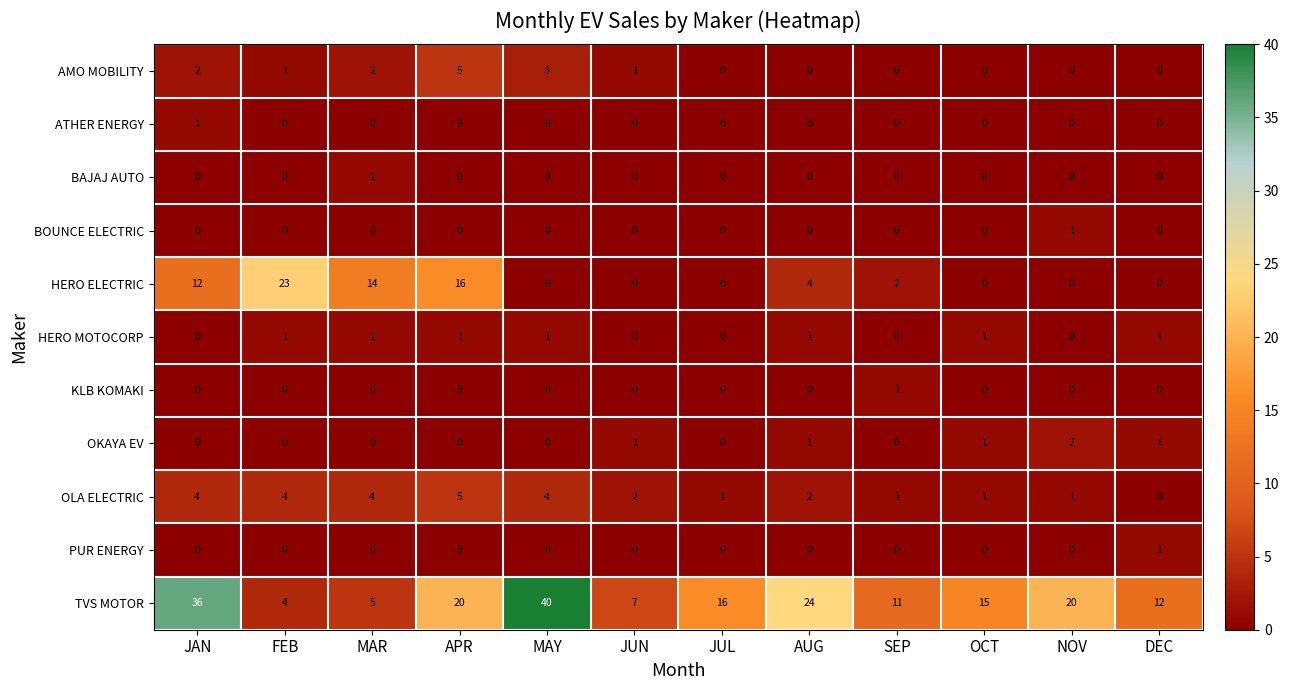

What is the total value across all series at DEC?

15